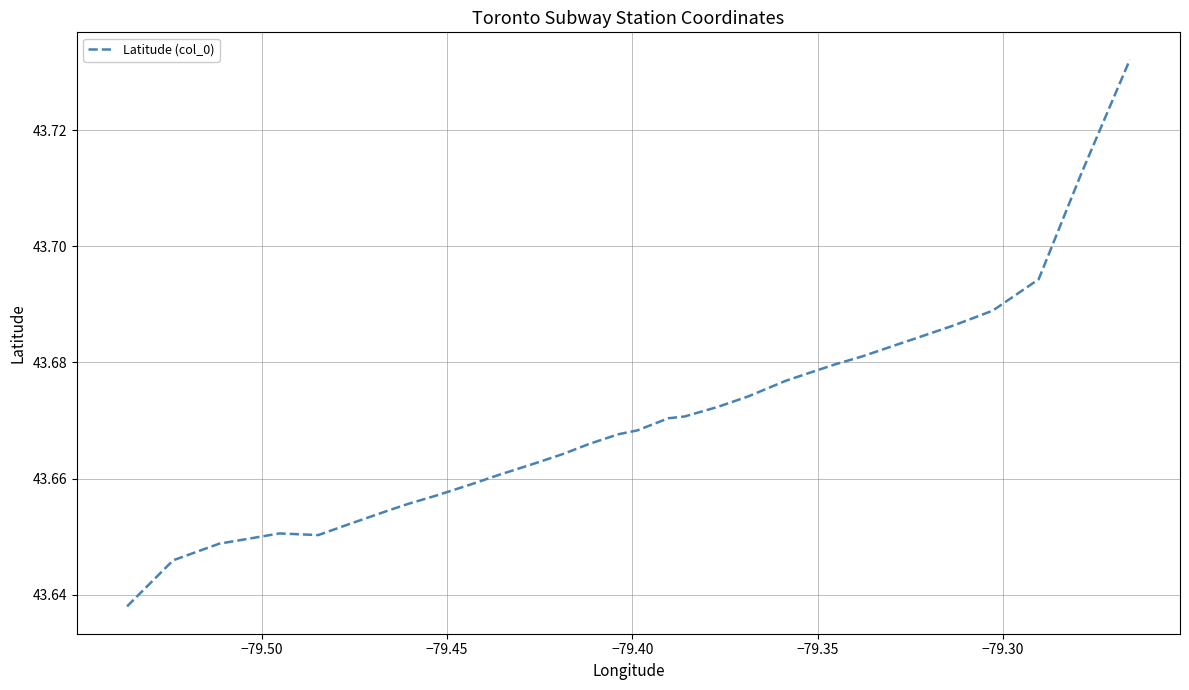

What is the value of the 28th point from the left?

43.7